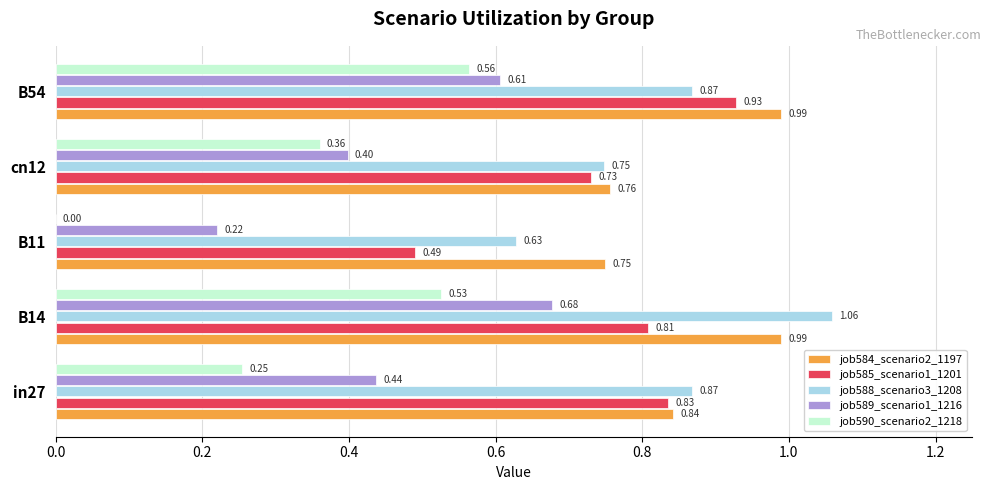

Between in27 and B54, which series saw the biggest shift?

job590_scenario2_1218